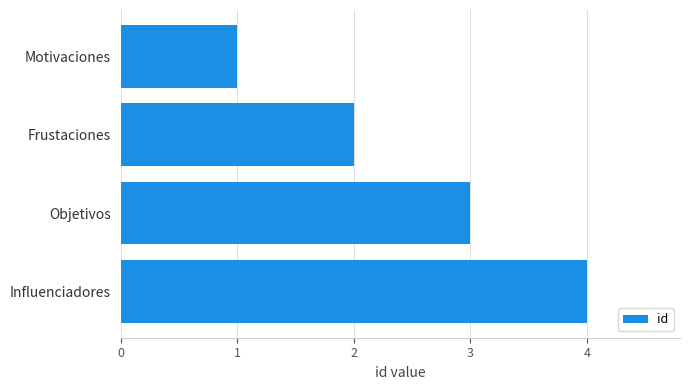

What is the greatest value displayed?

4